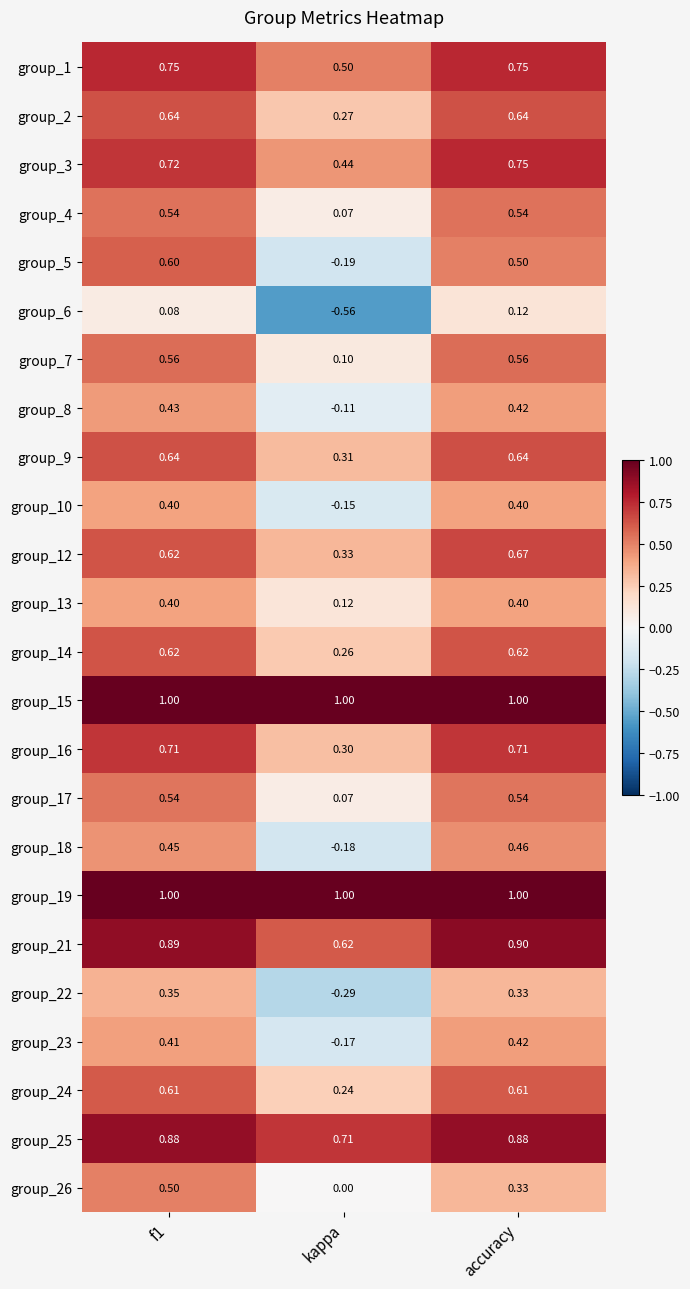

Which label corresponds to the smallest value in the chart?

kappa